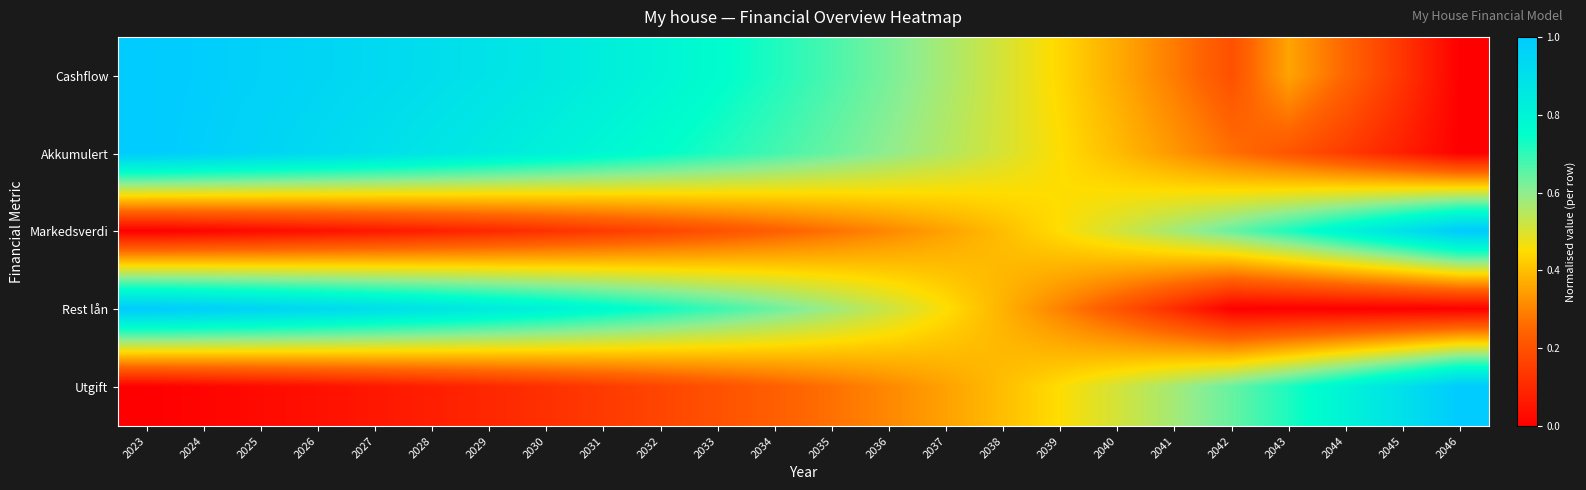

At how many categories does at least one series exceed 0?

24